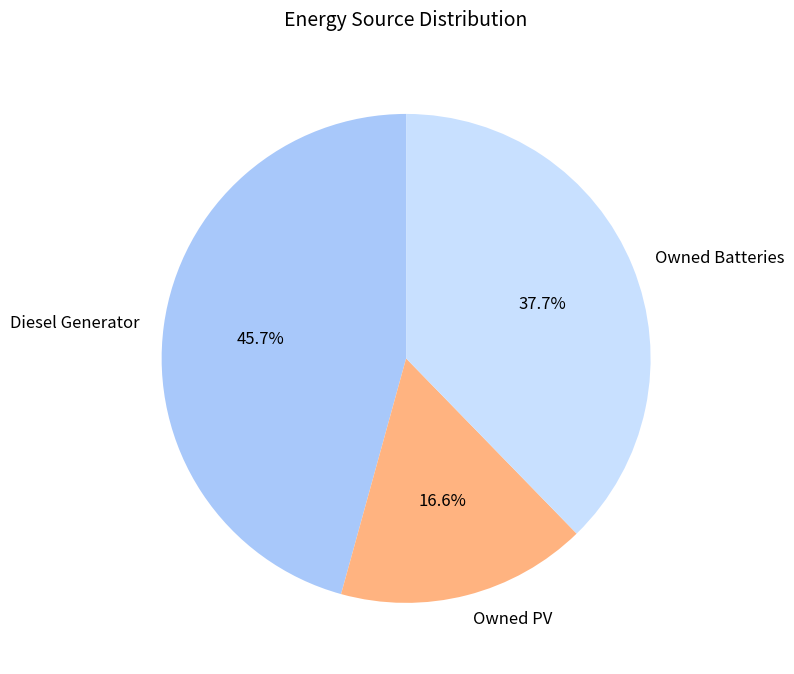

To the nearest percent, what is the difference between the largest and smallest slice percentages?

29%